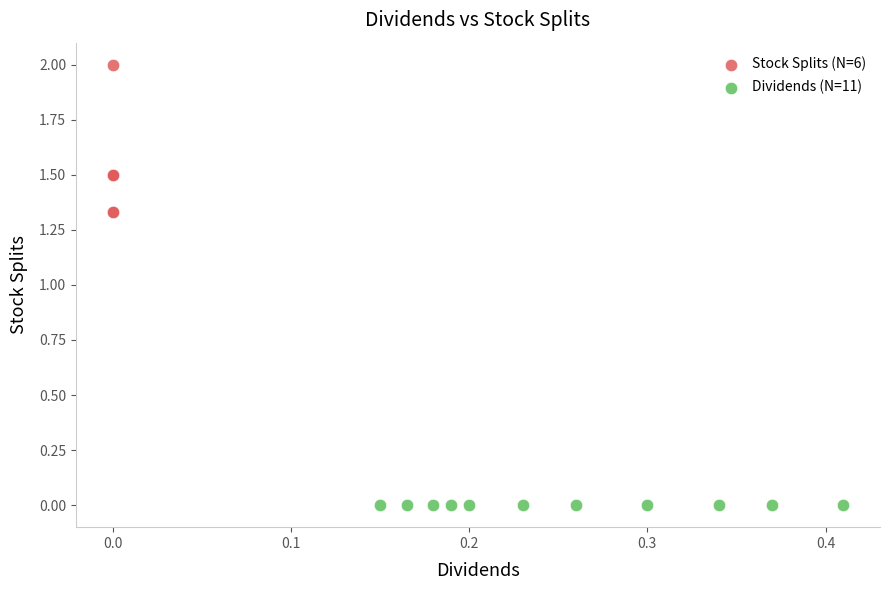

Which series reaches the maximum Y coordinate?

Stock Splits (N=6)